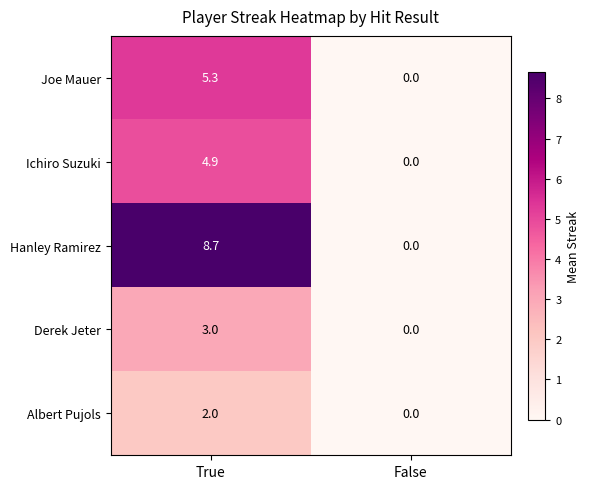

What is the average value of the Albert Pujols series?

1.0